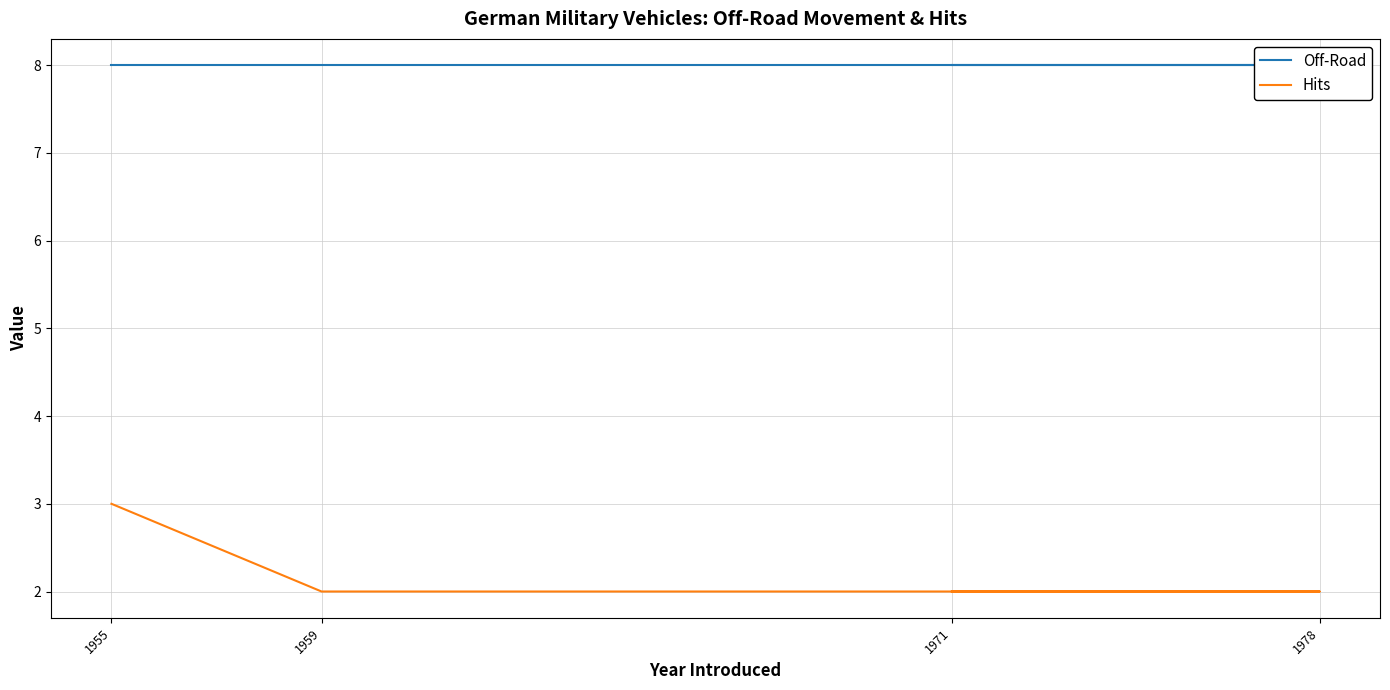

Read the Off-Road value at 1959.

8